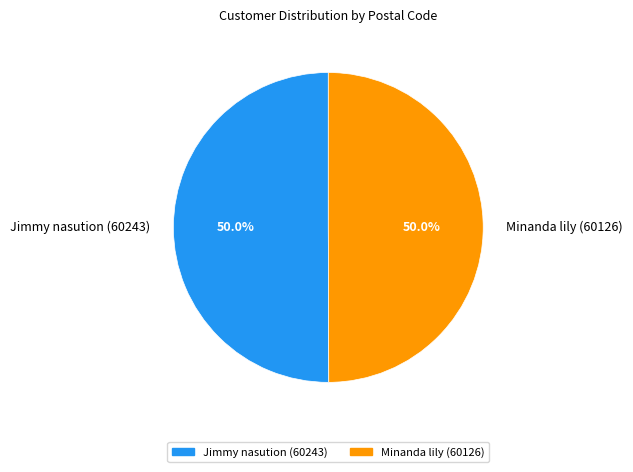

Approximately how many times larger is the value at Jimmy nasution (60243) compared to Minanda lily (60126)?

1.0